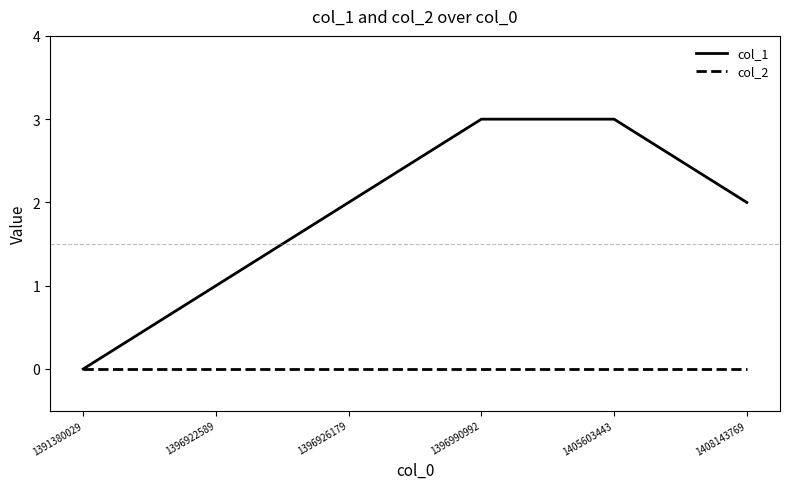

What is the sum of the col_1 values at 1408143769 and 1405603443?

5